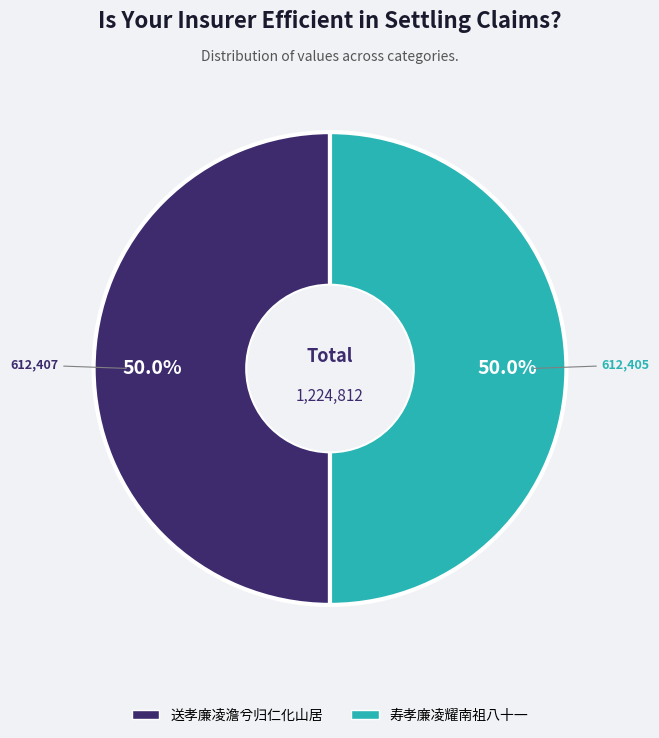

What is the ratio of the value at 寿孝廉凌耀南祖八十一 to the value at 送孝廉凌澹兮归仁化山居?

1.0